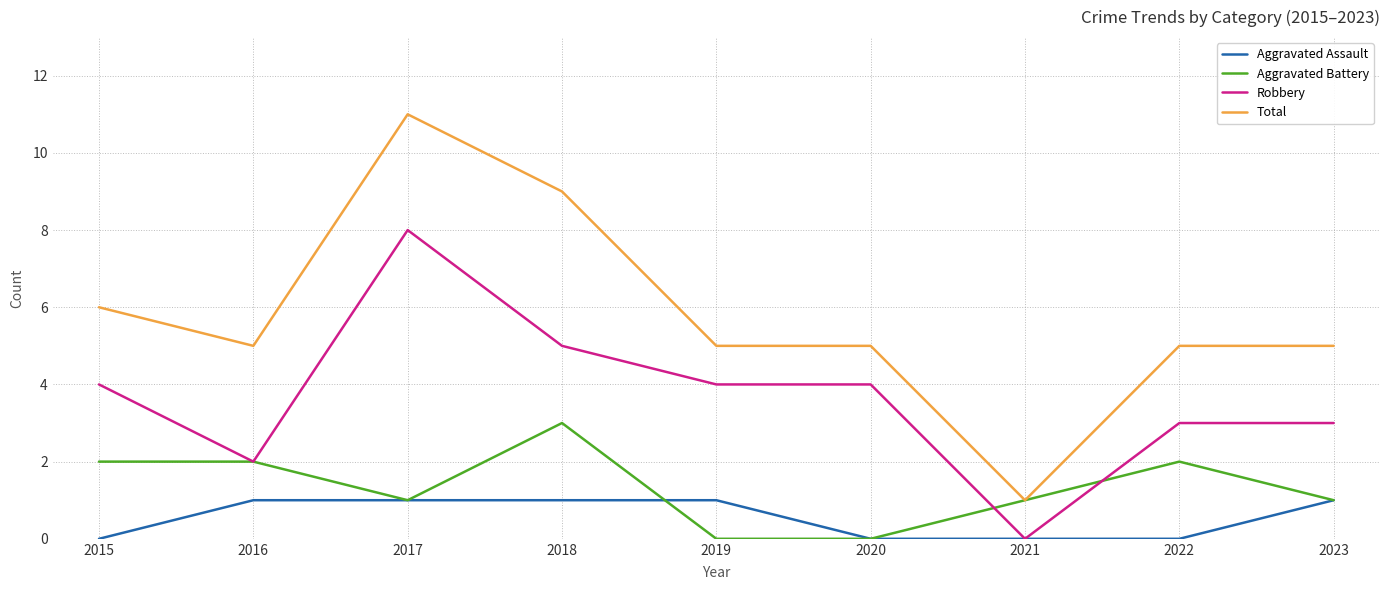

Is the value of Total at 2017 greater than the value of Aggravated Battery at 2019?

Yes